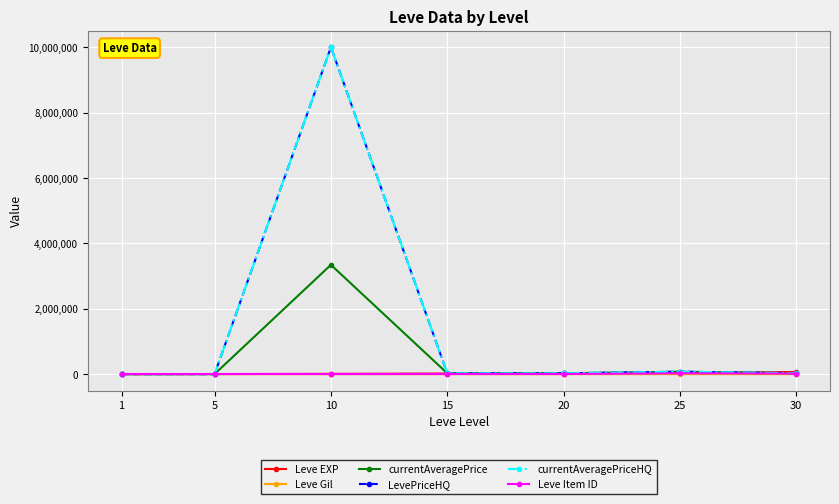

True or false: currentAveragePrice has more than 1 points higher than both neighbors.

True